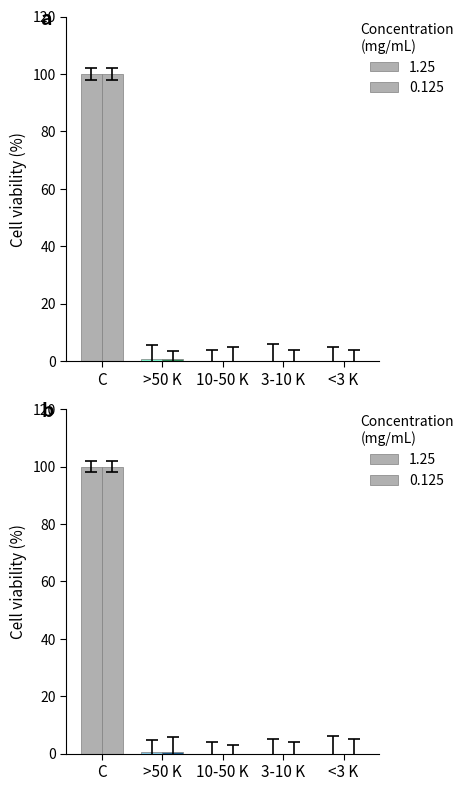

Which series has the largest total across all categories?

1.25